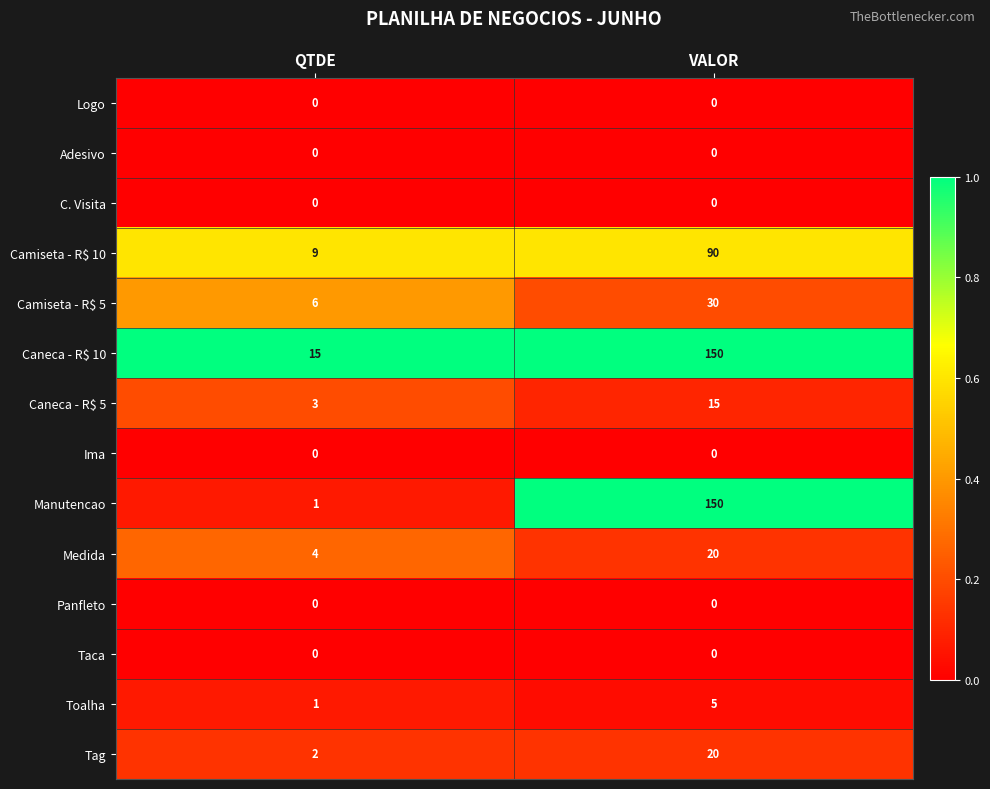

What is the lowest value of the Caneca - R$ 10 series?

15